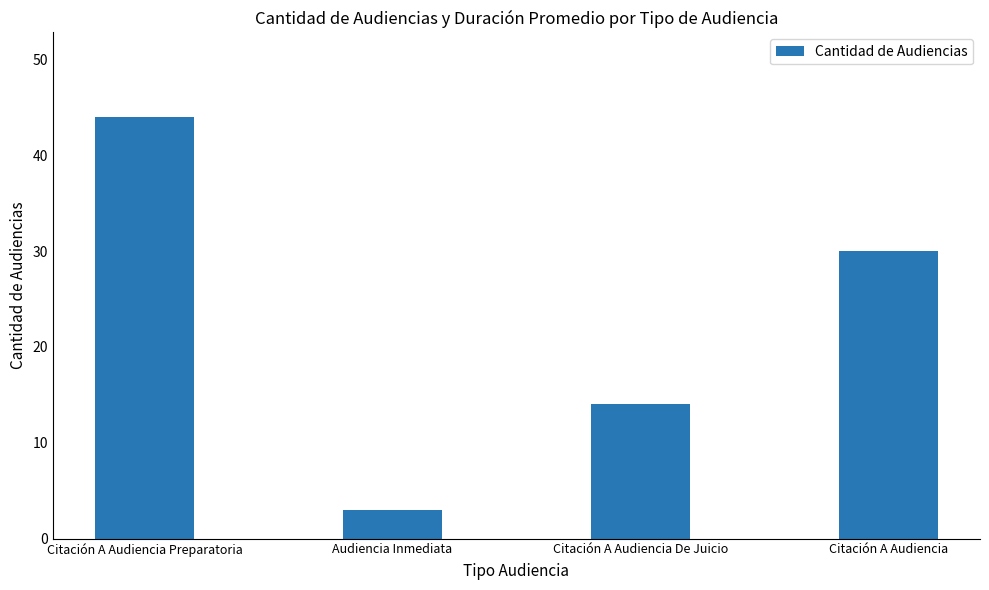

What is the smallest value displayed?

3